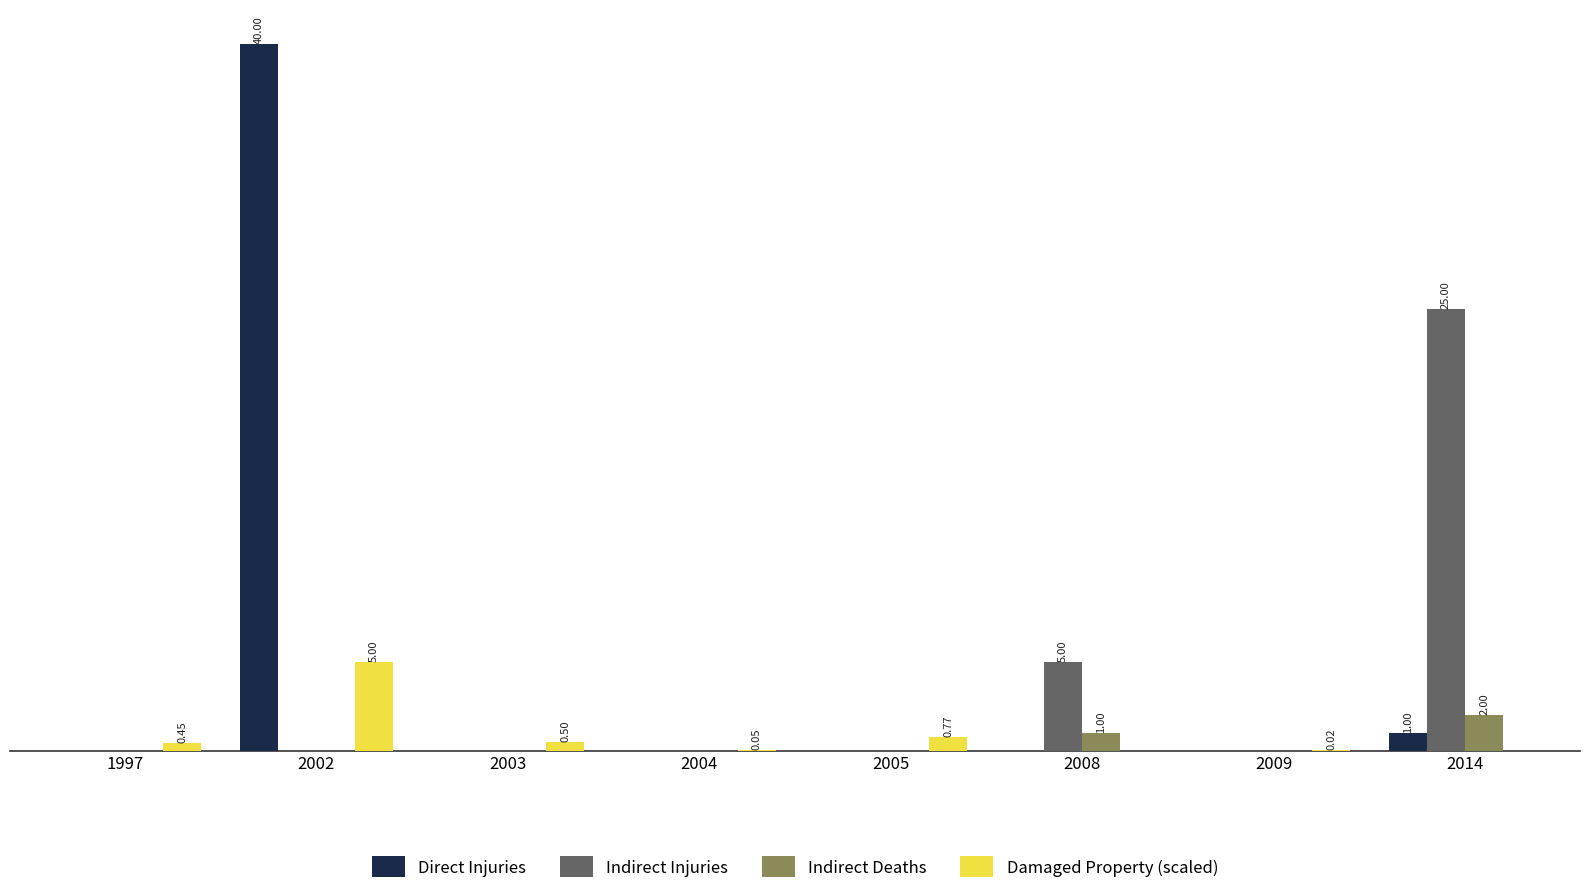

Reading left to right, what are all the values shown in this chart?

Direct Injuries: 0.0	40.0	0.0	0.0	0.0	0.0	0.0	1.0
Indirect Injuries: 0.0	0.0	0.0	0.0	0.0	5.0	0.0	25.0
Indirect Deaths: 0.0	0.0	0.0	0.0	0.0	1.0	0.0	2.0
Damaged Property (scaled): 0.5	5.0	0.5	0.1	0.8	0.0	0.0	0.0